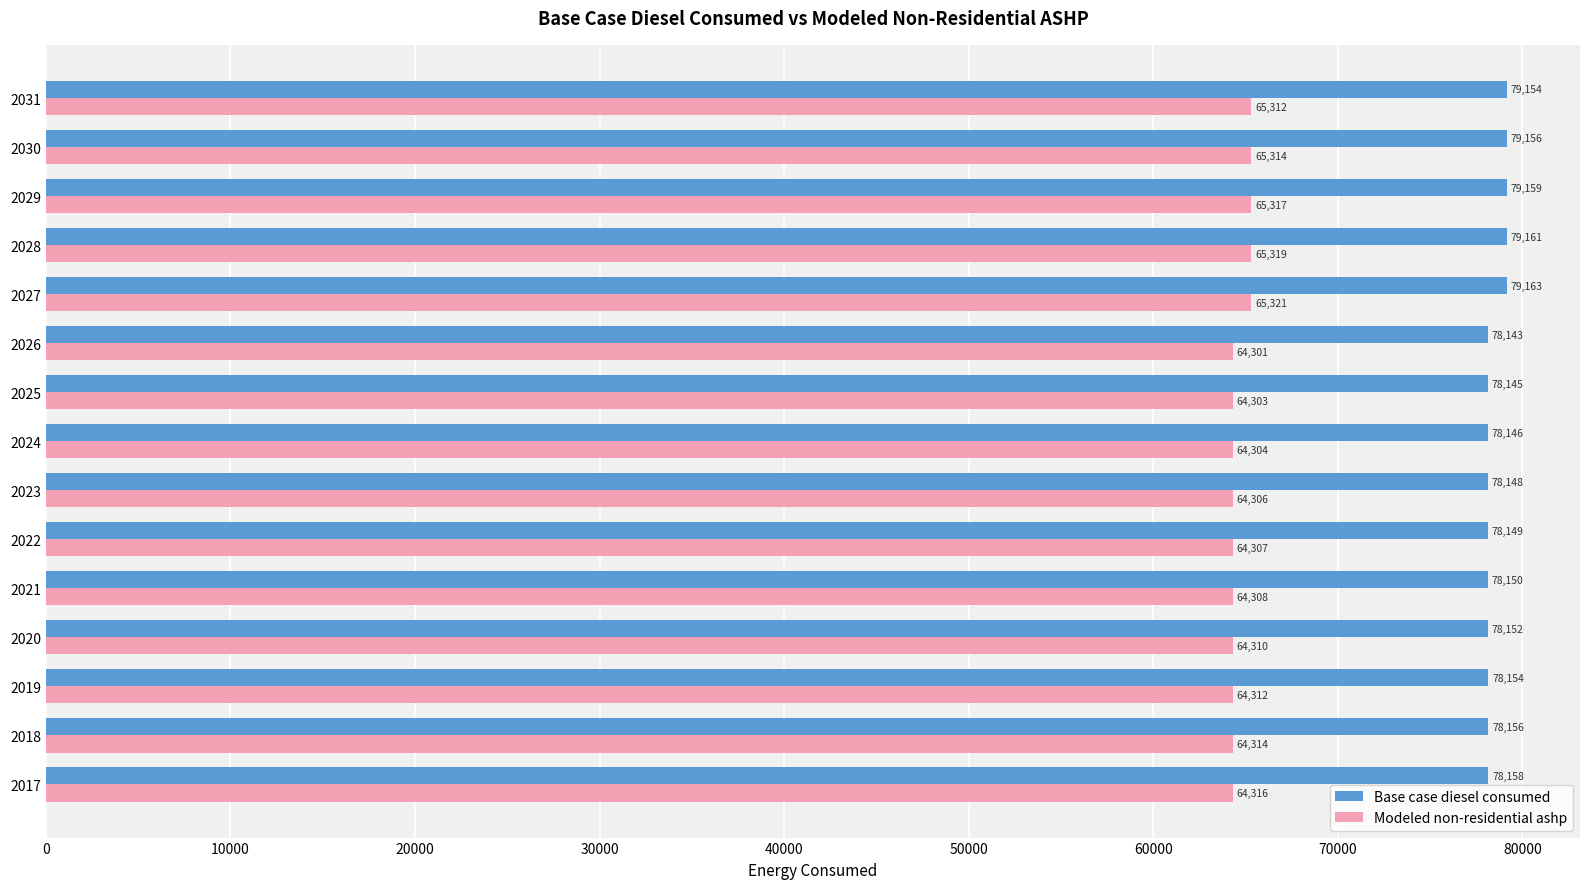

What is the difference between the Base case diesel consumed values at 2022 and 2031?

1005.0